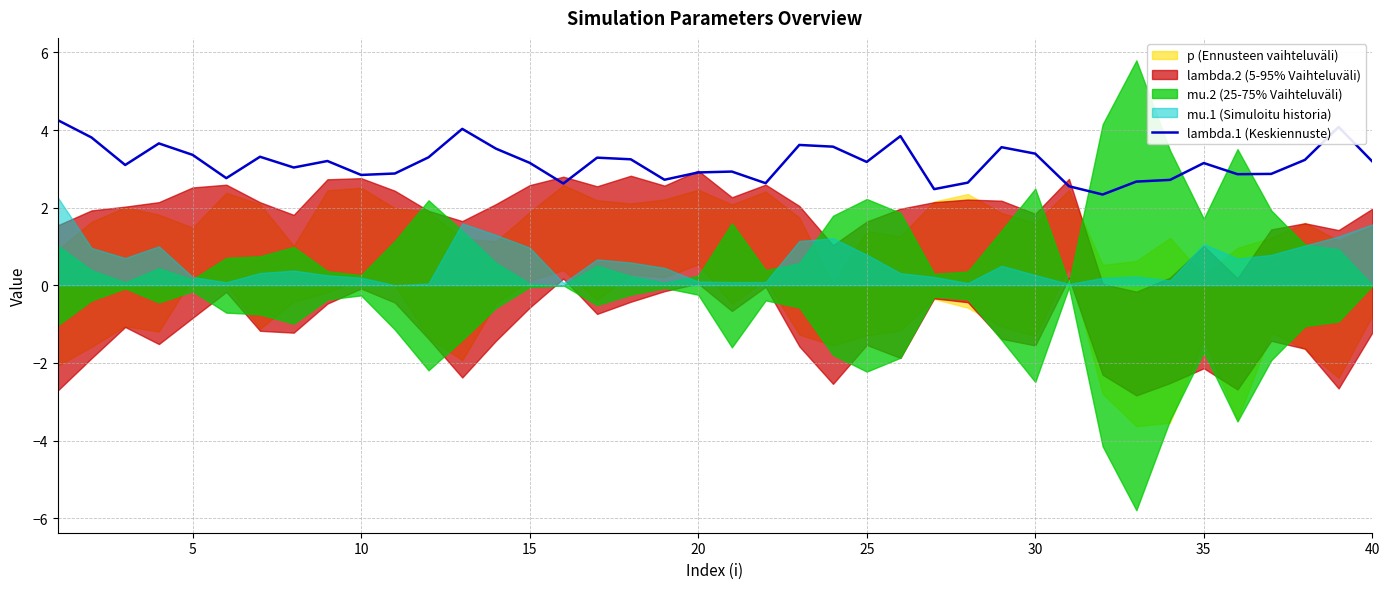

What is the minimum value for lambda.1 (Keskiennuste)?

2.3